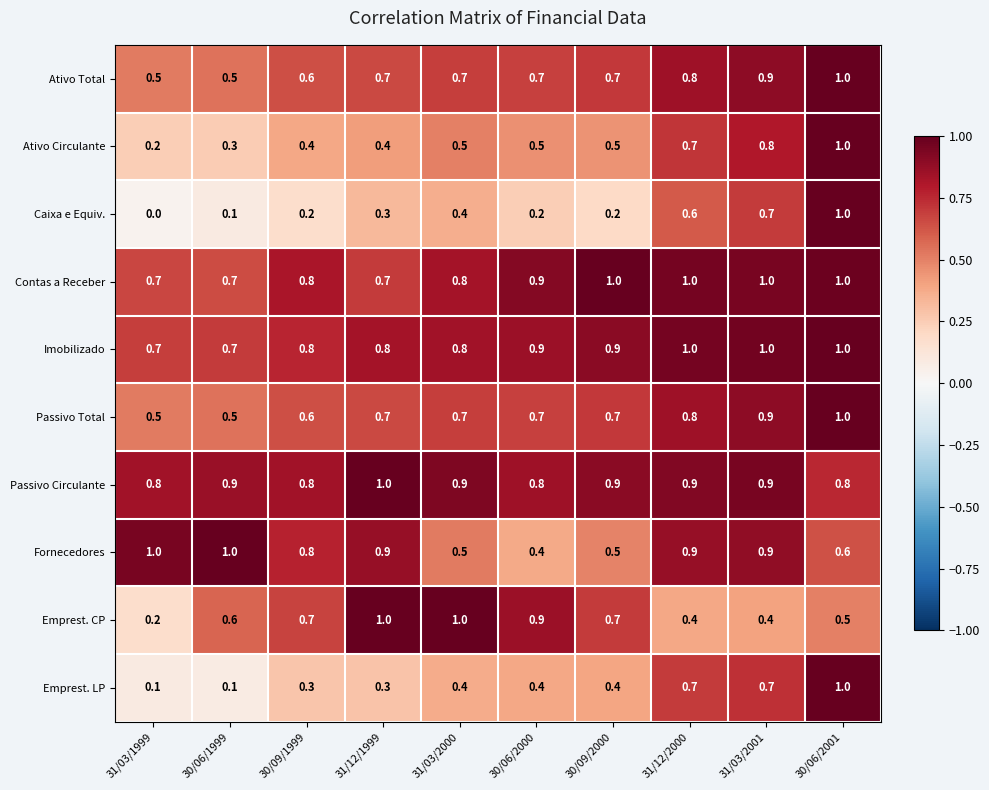

What is the total value across all series at 30/09/1999?

6.0